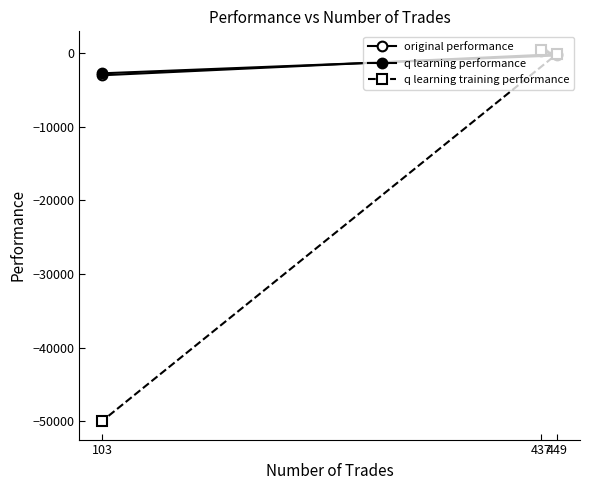

What is the sum of the q learning training performance values at 103 and 449?

-50048.3